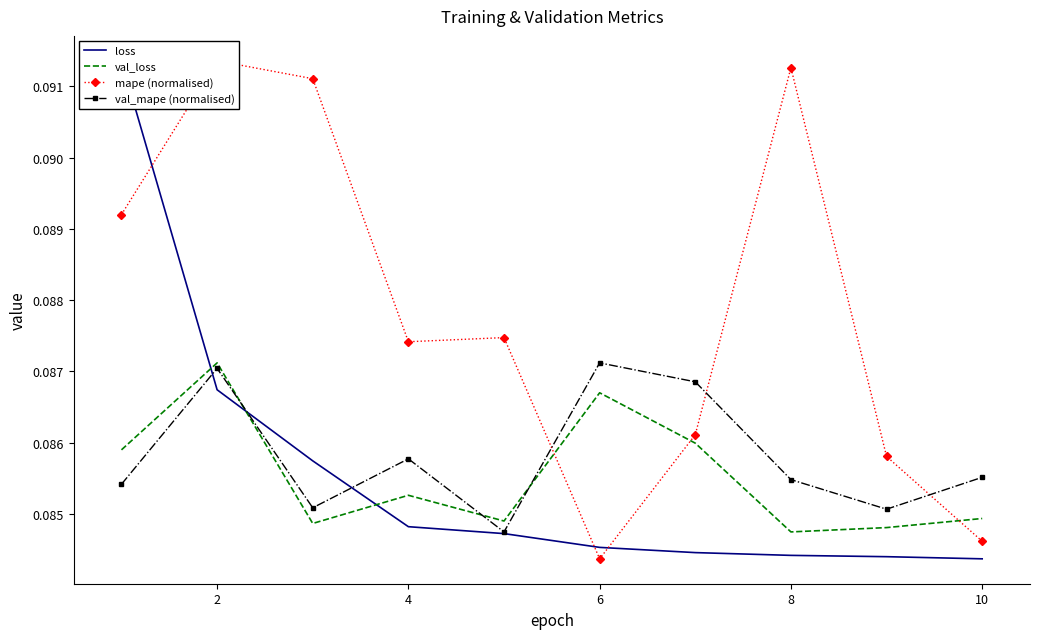

True or false: loss and val_loss cross at least once.

True